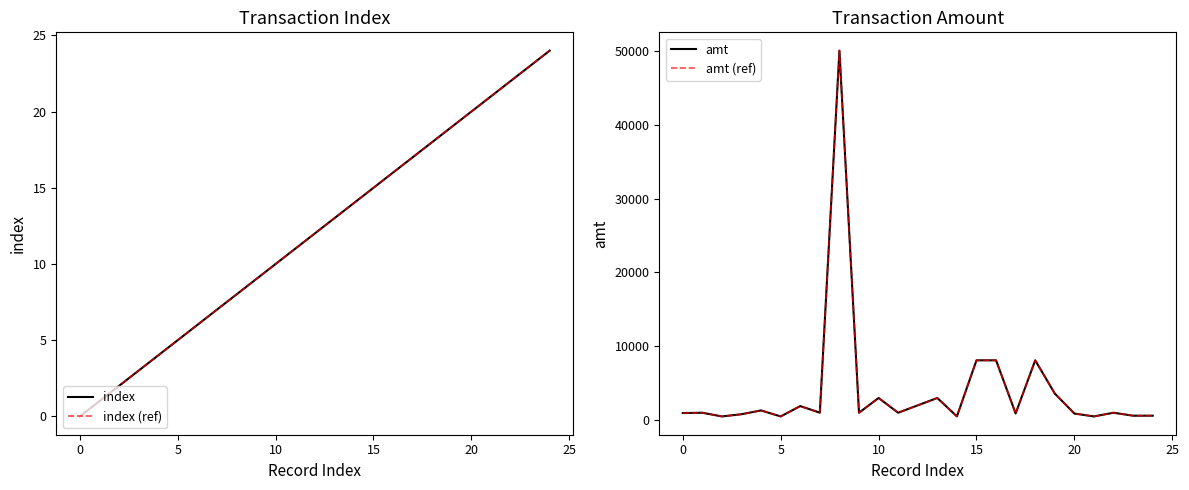

At which label is amt closest to 25275?

15